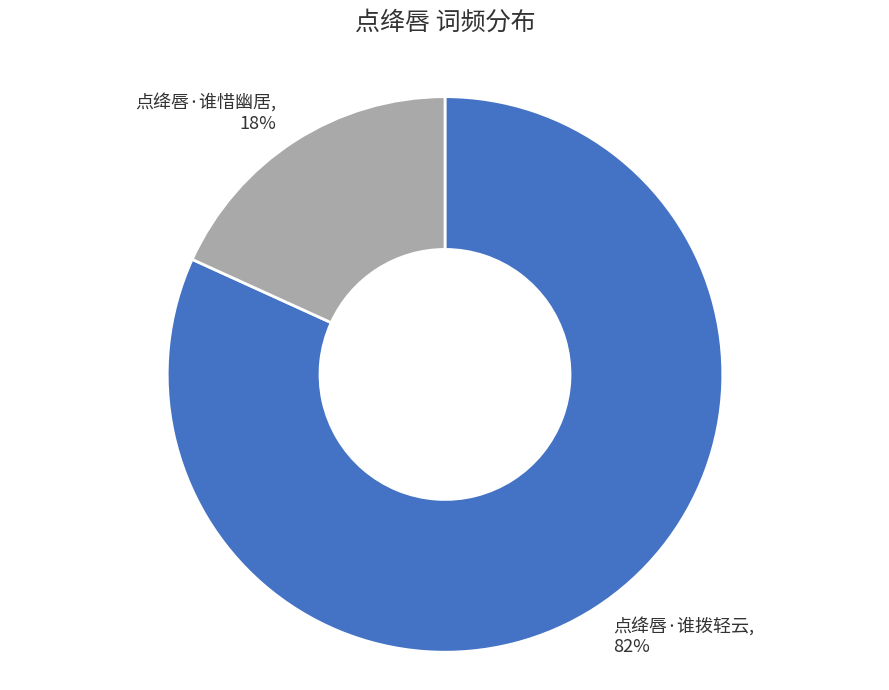

Between 点绛唇·谁惜幽居, 18% and 点绛唇·谁拨轻云, 82%, which is larger?

点绛唇·谁拨轻云, 82%